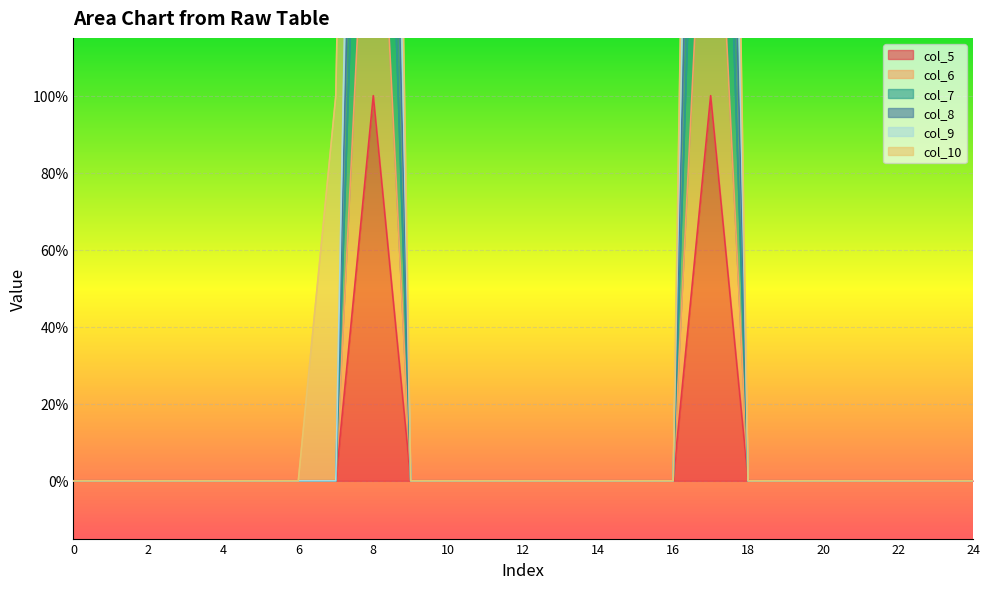

How many interior local peaks does the col_8 series have?

2